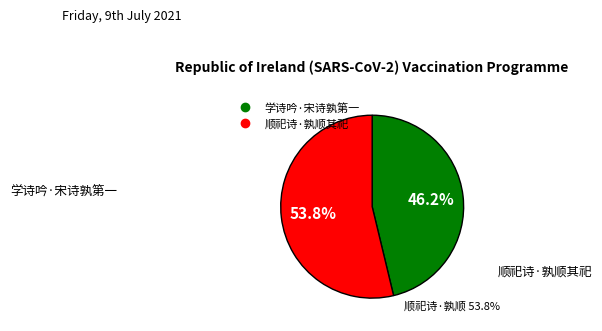

To the nearest percent, what is the combined percentage of 学诗吟·宋诗孰第一 and 顺祀诗·孰顺其祀?

100%